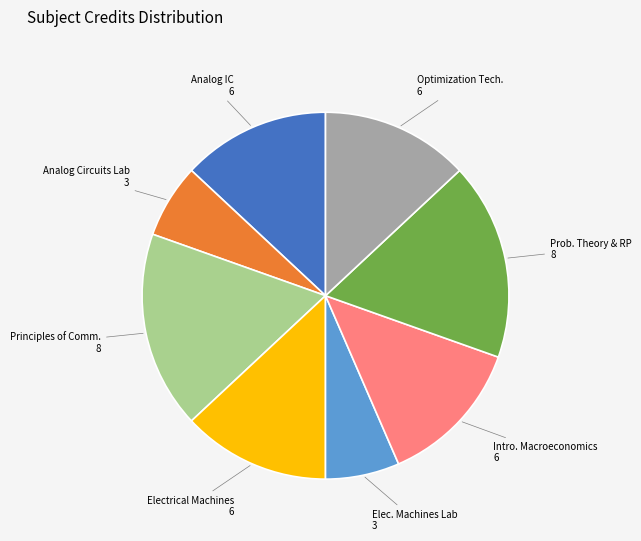

Is there a majority slice in this chart?

No